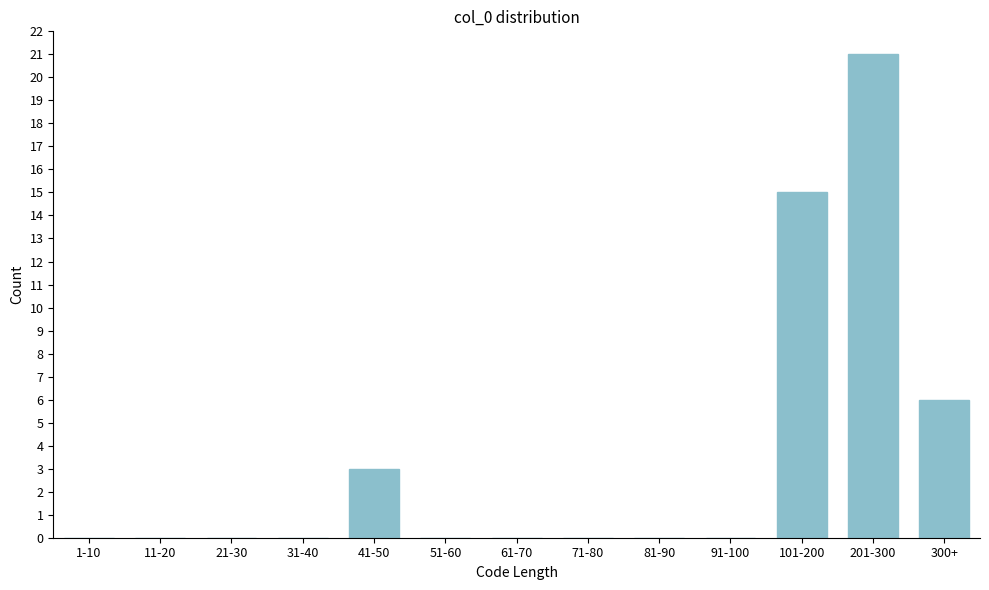

Reading right to left, transcribe all the data shown in this chart.

300+=6	201-300=21	101-200=15	91-100=0	81-90=0	71-80=0	61-70=0	51-60=0	41-50=3	31-40=0	21-30=0	11-20=0	1-10=0